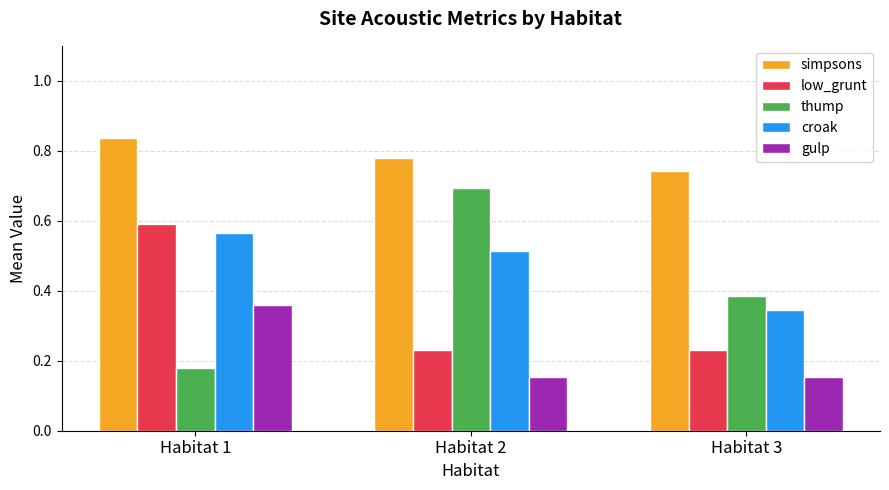

How many distinct data groups are displayed?

5